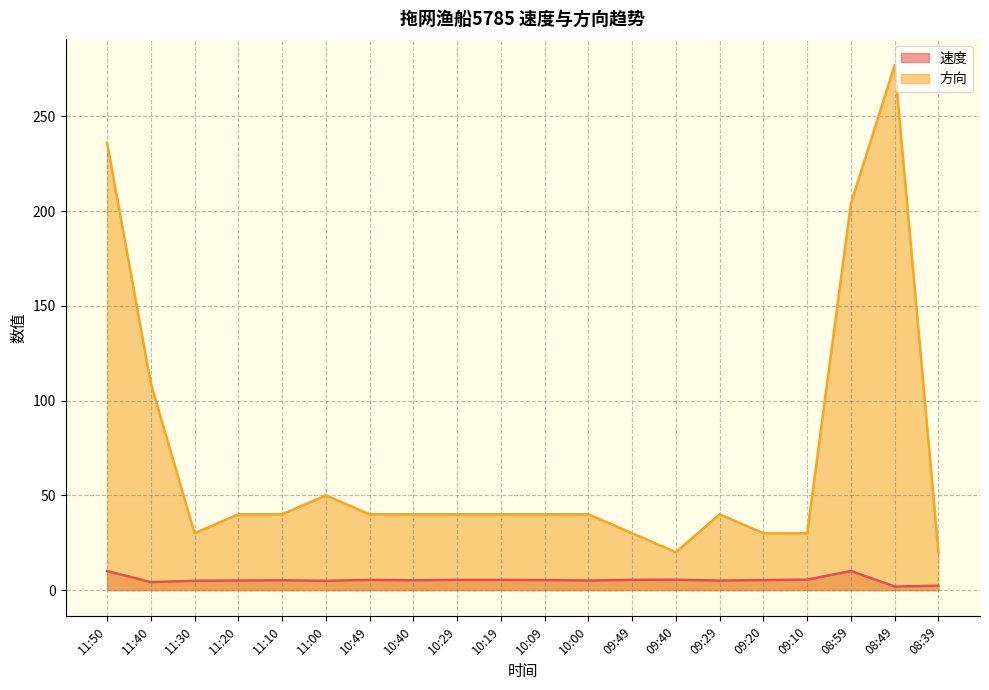

List the series in order of their overall mean, highest first.

方向, 速度